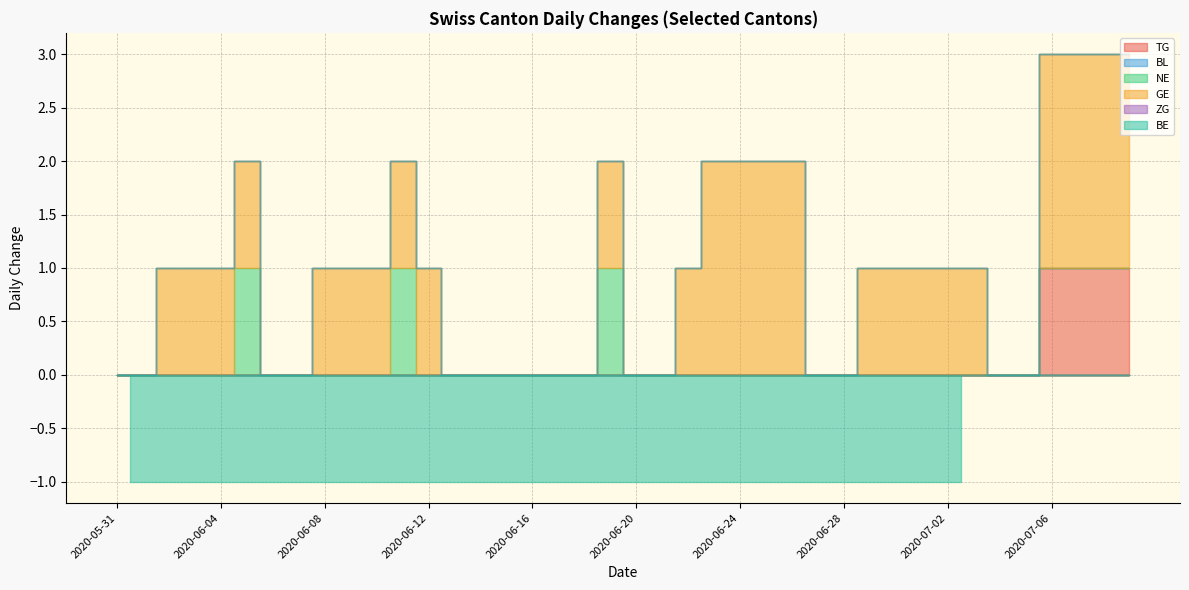

True or false: ZG and BL intersect in this chart.

False